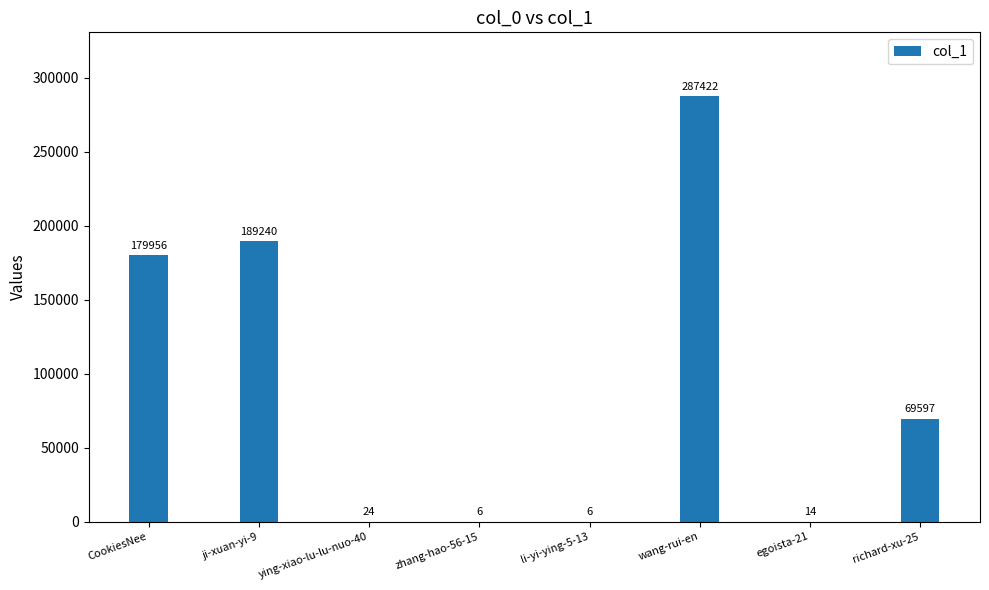

Which category has the highest value across all series?

wang-rui-en